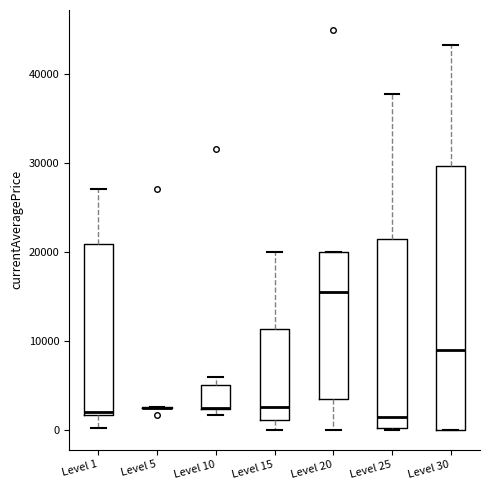

Which box is the tallest, from its lower edge to its upper edge?

Level 30